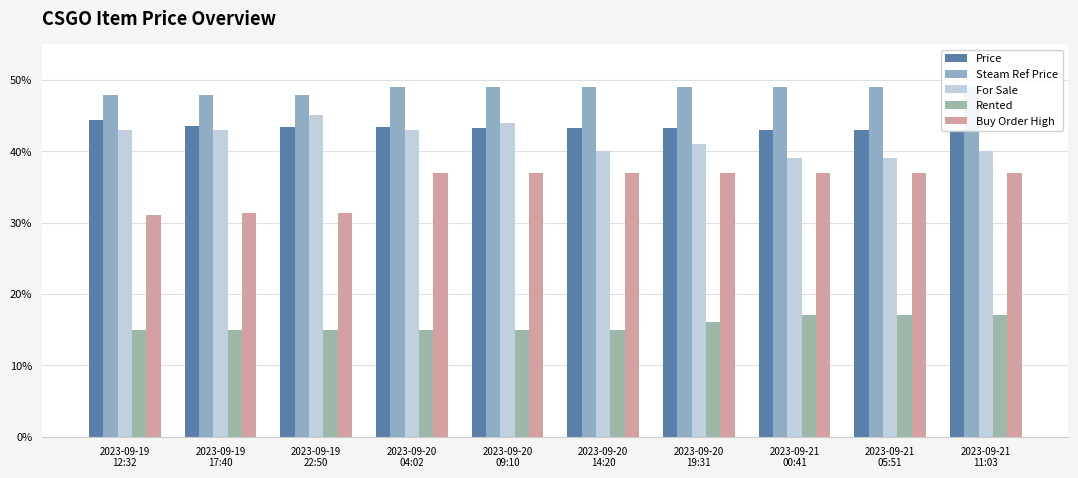

Are the bars grouped side by side (vs. stacked)?

Yes